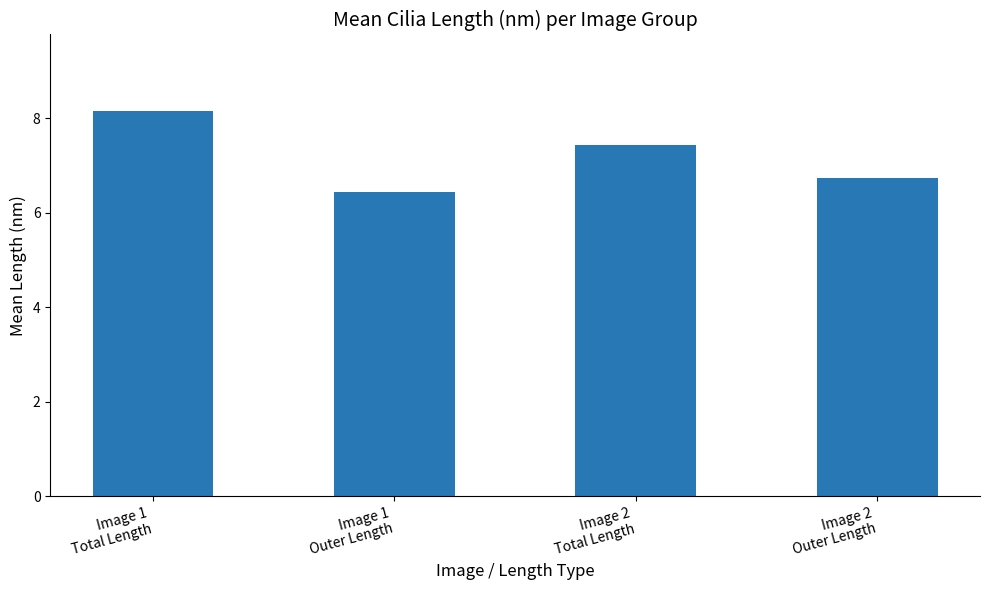

Which label corresponds to the smallest value in the chart?

Image 1
Outer Length